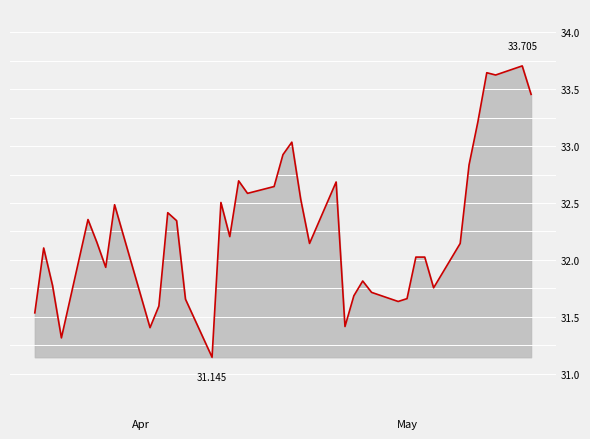

What is the difference between the maximum and minimum values?

2.6